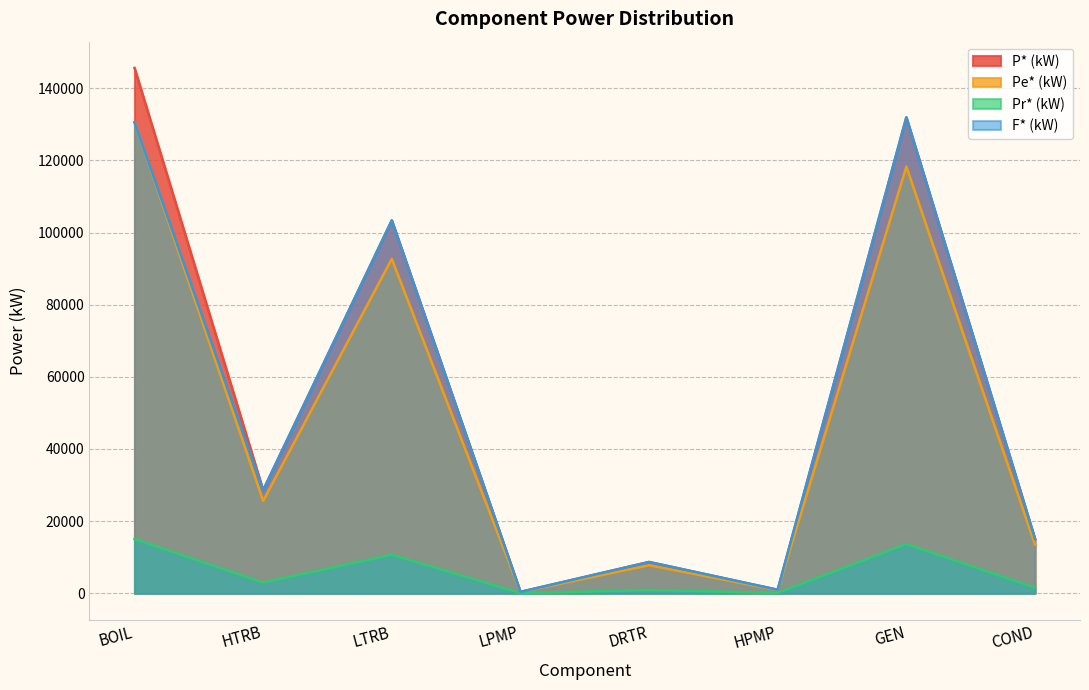

True or false: F* (kW) has a value of 663.7 at HPMP.

False